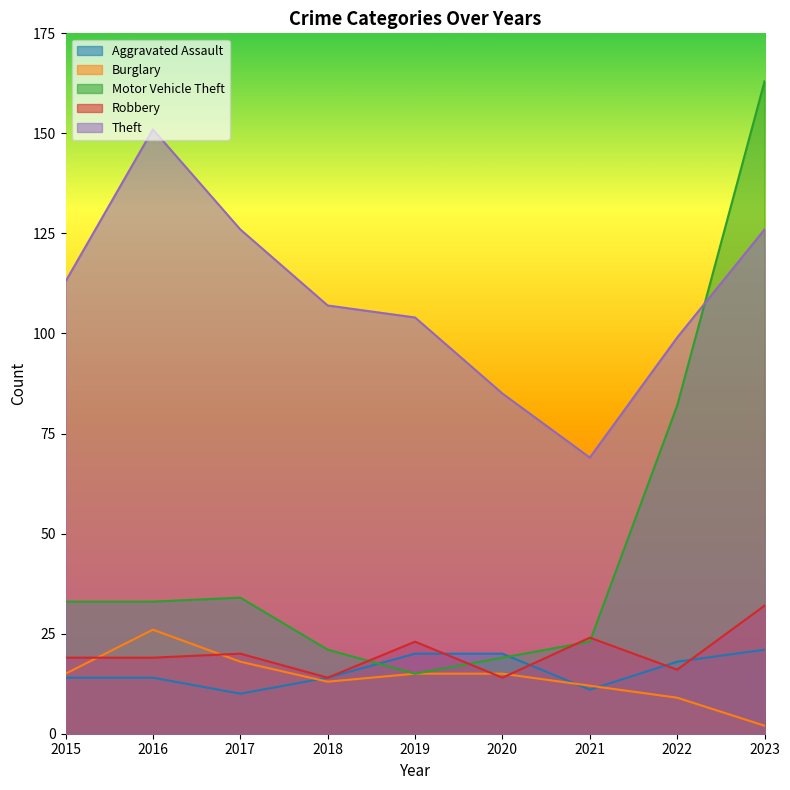

True or false: Theft and Aggravated Assault cross at least once.

False